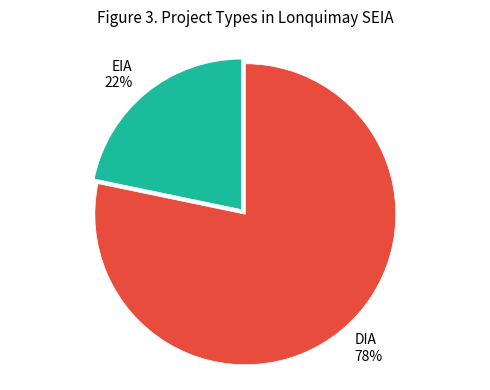

Which has a higher value, EIA or DIA?

DIA